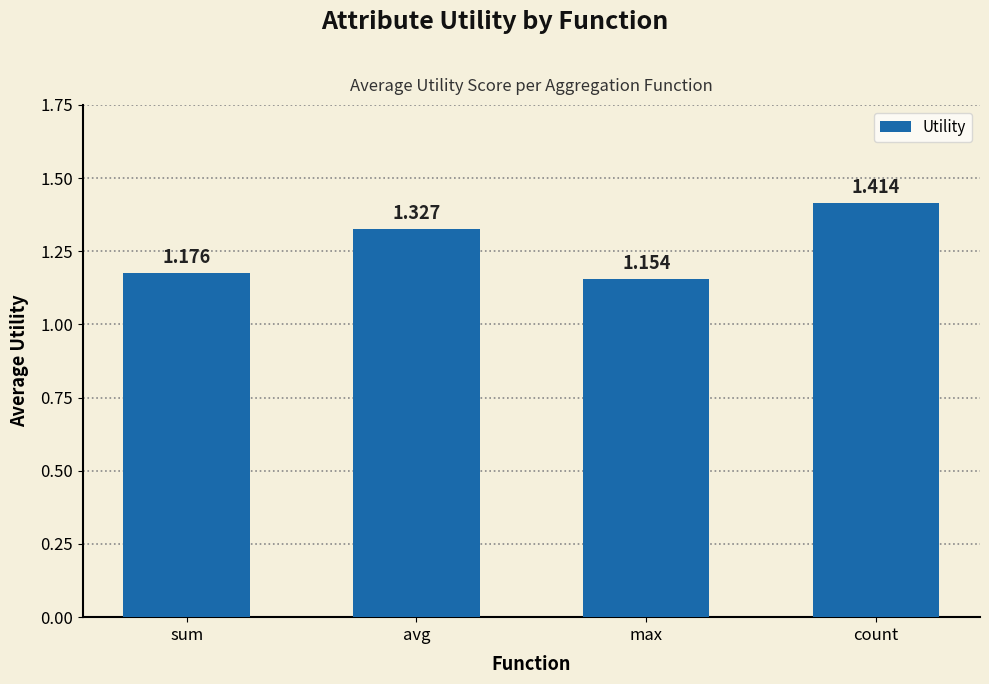

Which label corresponds to the largest value in the chart?

count